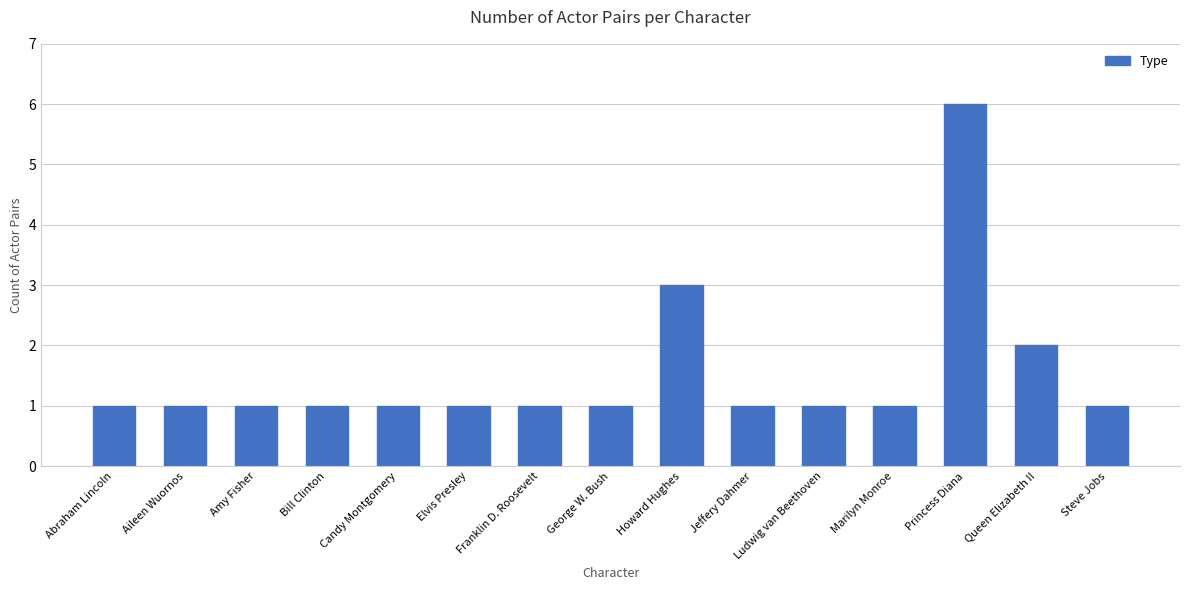

Count the values in the range 1 to 2.

13